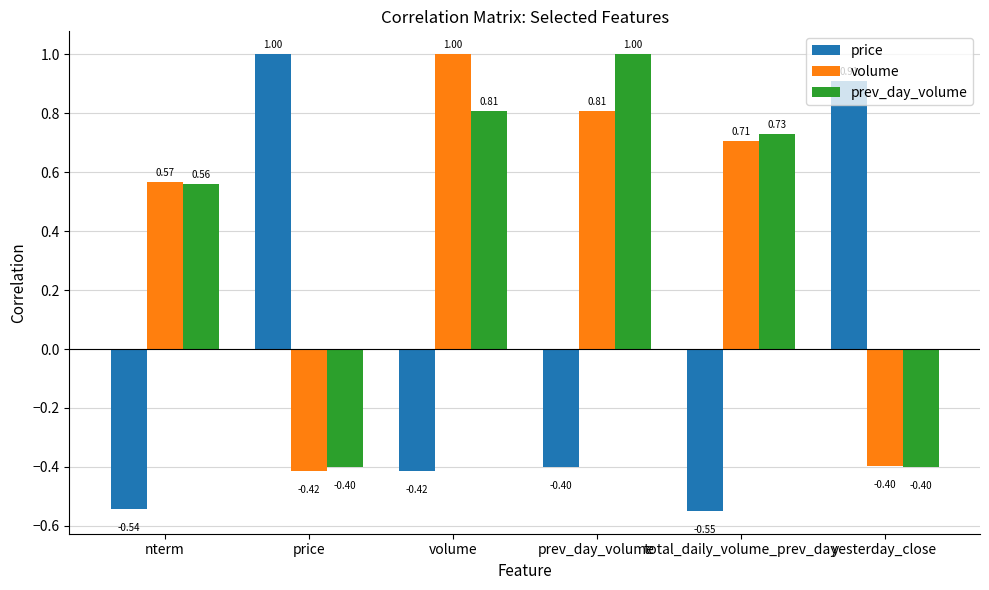

Rank the categories by price value from highest to lowest.

price, yesterday_close, prev_day_volume, volume, nterm, total_daily_volume_prev_day